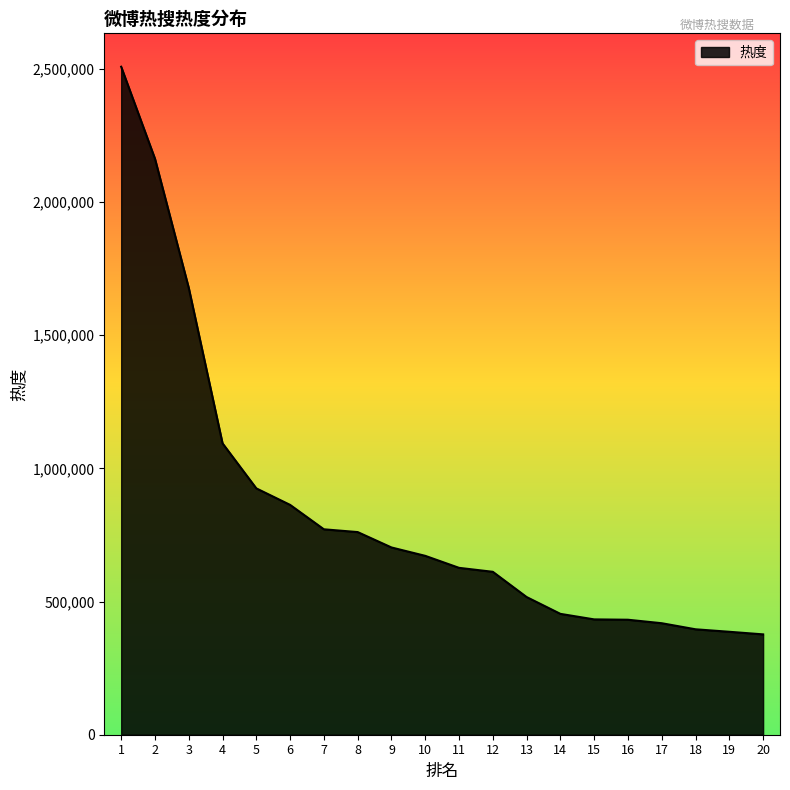

Where does the data first go above 671440?

1